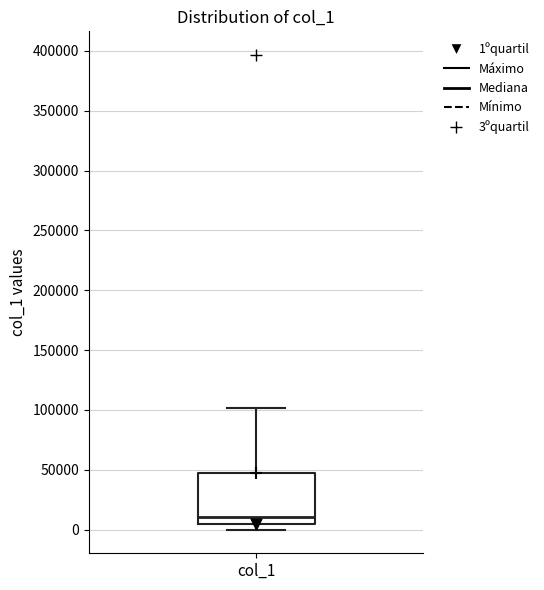

Read this box plot against the y-axis: the position of the median line, the range covered by the box, and the ends of both whiskers. The values are not printed on the chart, so give them approximately, as read against the axis.

median 10000, box 5000 to 50000, whiskers 0 to 100000